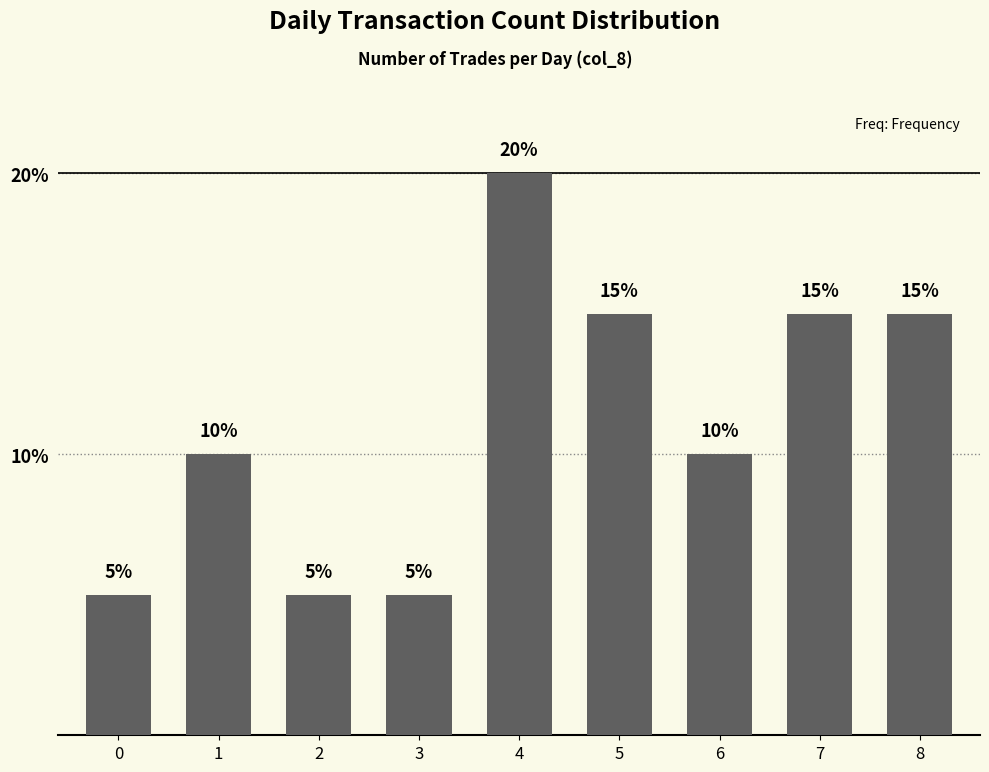

How many values are between 5 and 15?

8